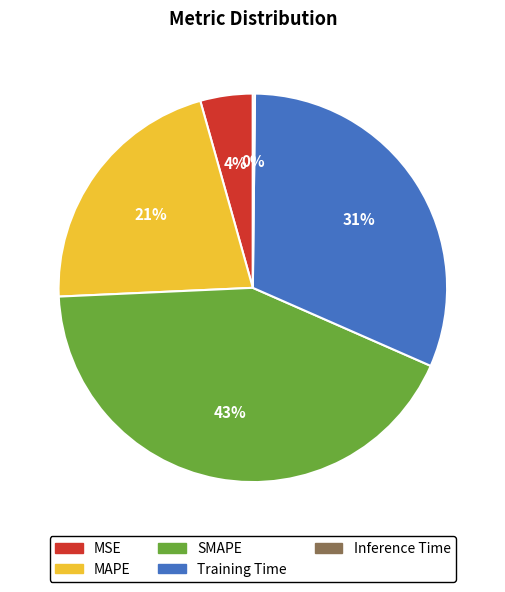

Is there a majority slice in this chart?

No